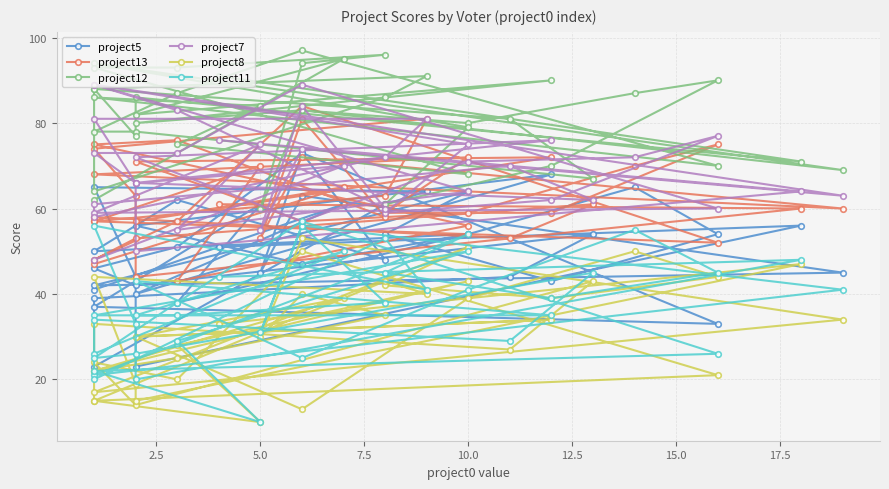

True or false: project8 and project5 intersect in this chart.

False